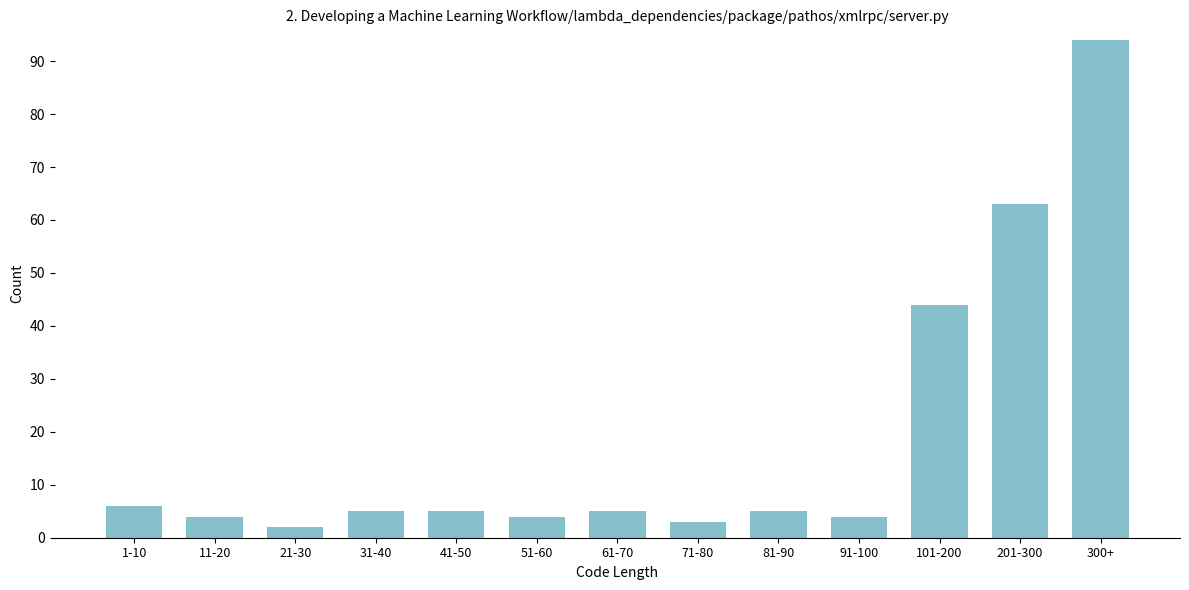

Reading left to right, list all the values displayed in this chart.

6	4	2	5	5	4	5	3	5	4	44	63	94